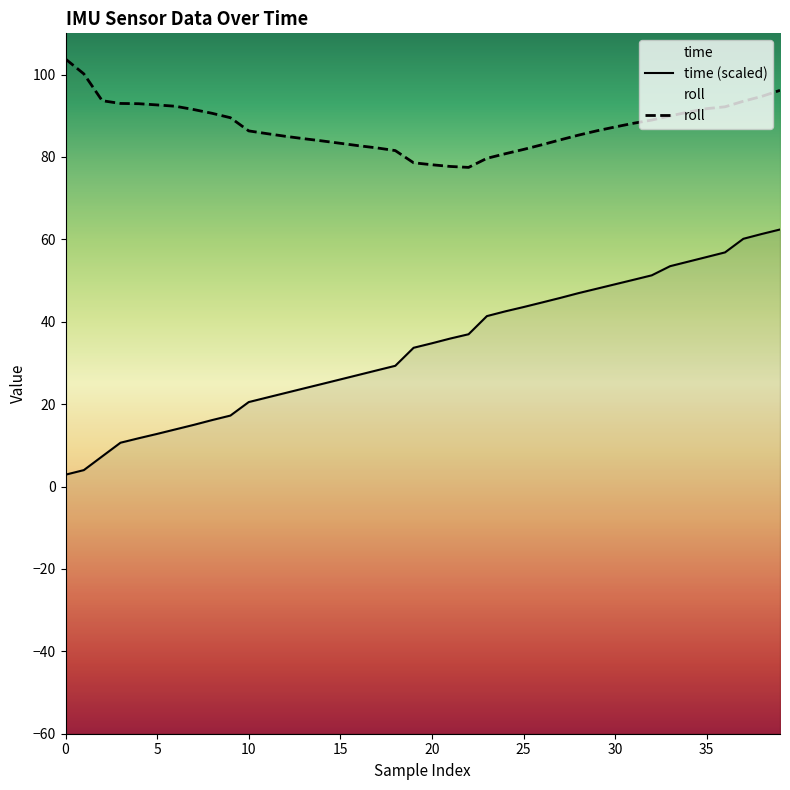

At which category is the sum across all series the highest?

39